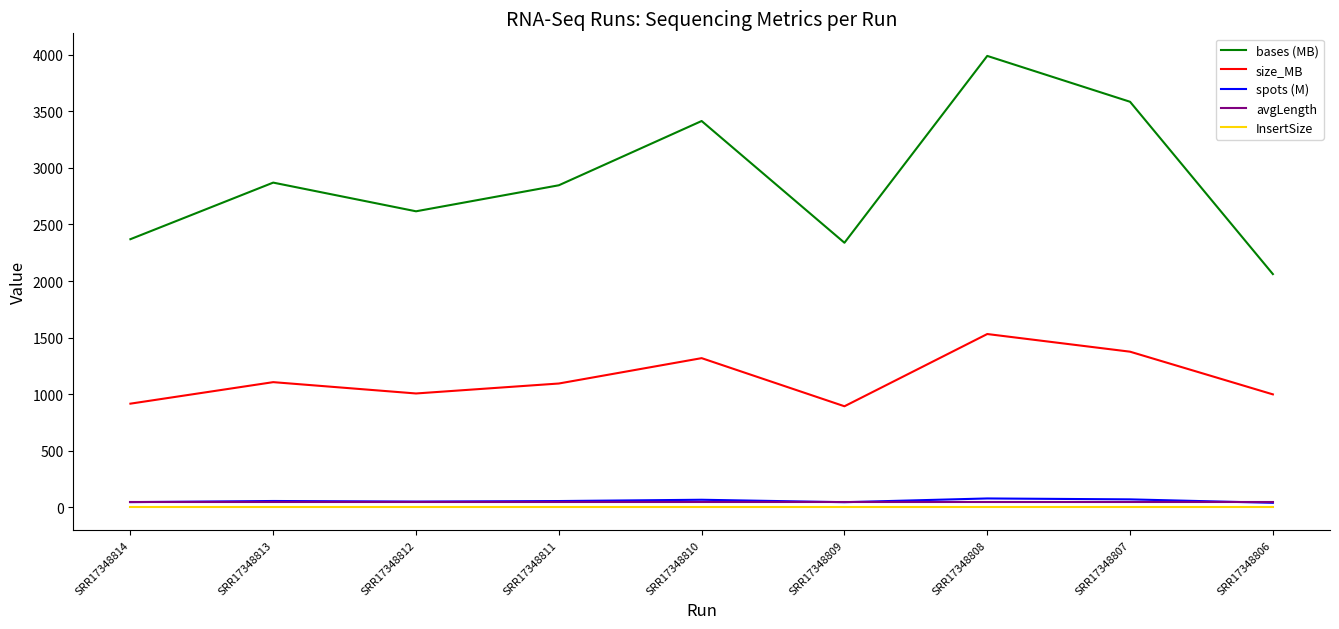

True or false: avgLength and InsertSize intersect in this chart.

False